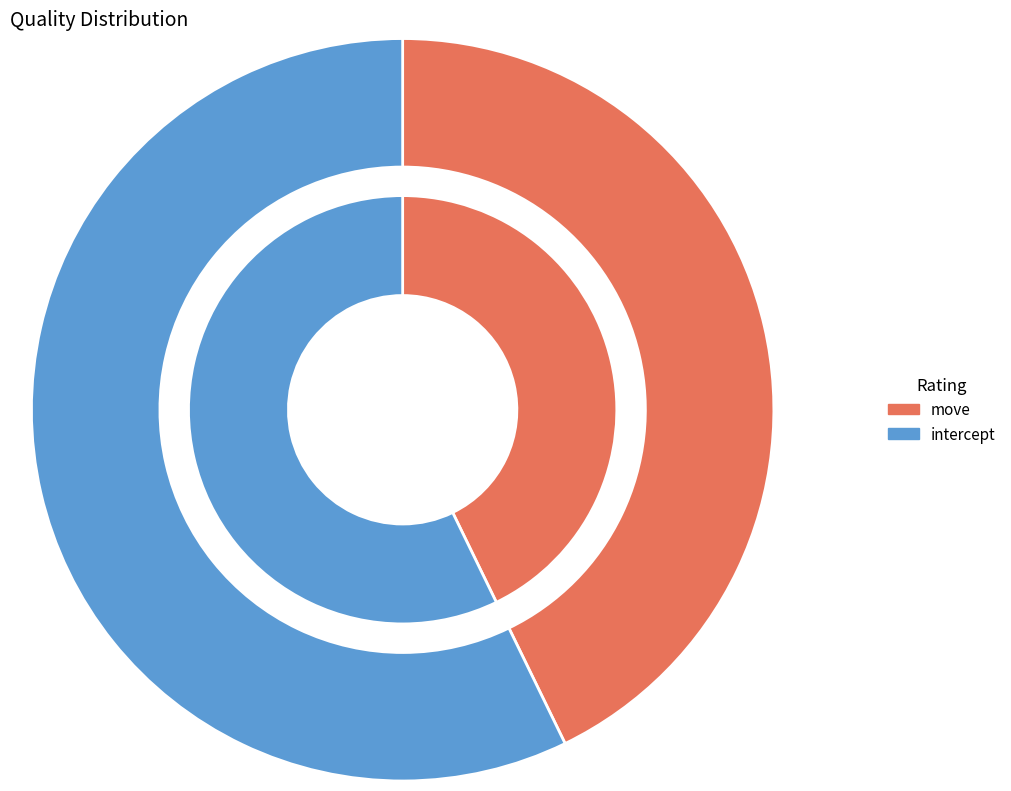

To the nearest percent, what is the combined percentage of move and intercept?

100%